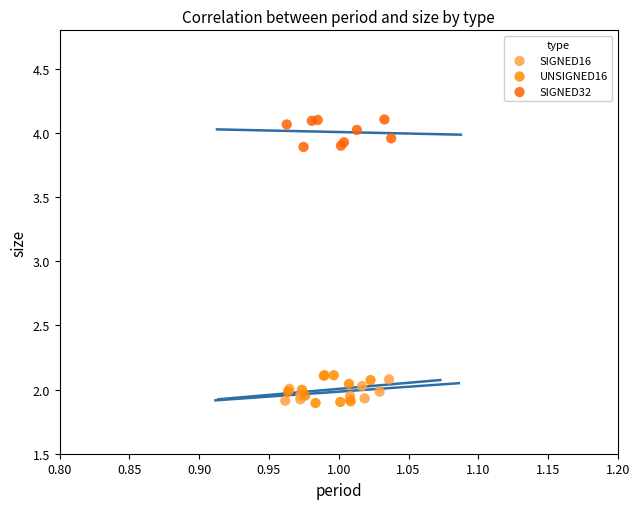

Which series contains the highest Y value?

SIGNED32